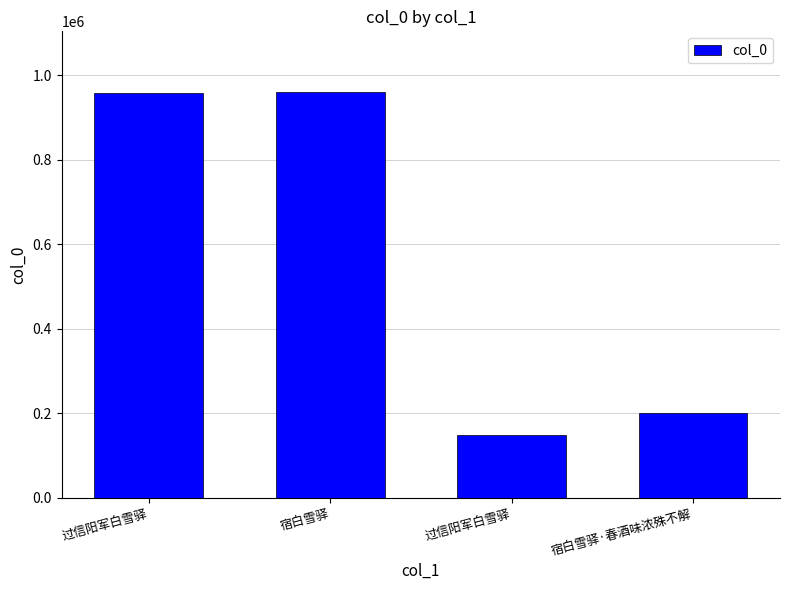

The value at 宿白雪驿·春酒味浓殊不解 is 200613. True or false?

True